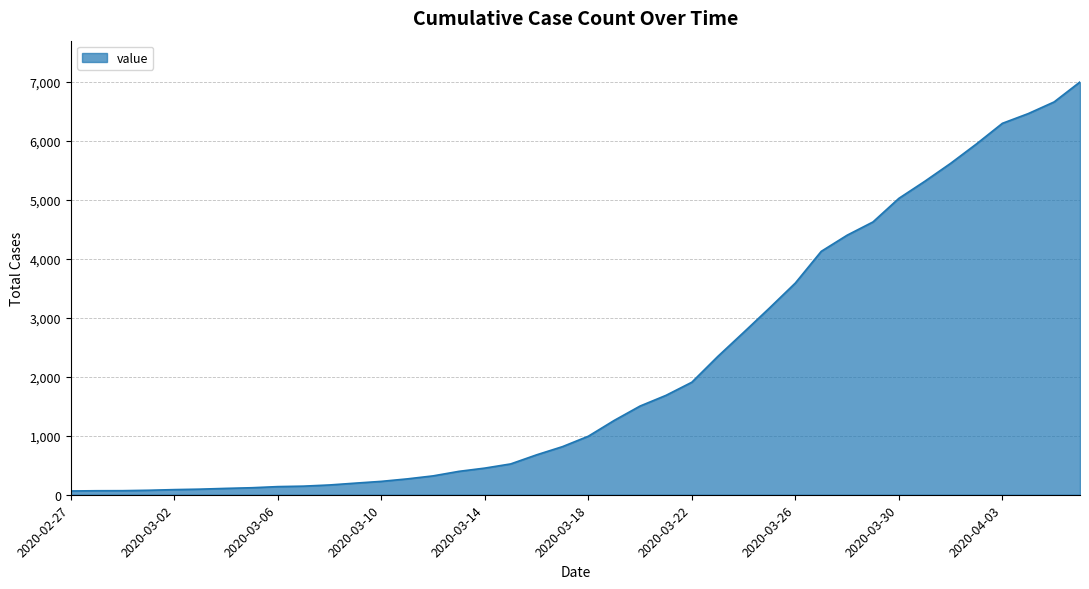

What is the difference between the maximum and minimum values?

6939